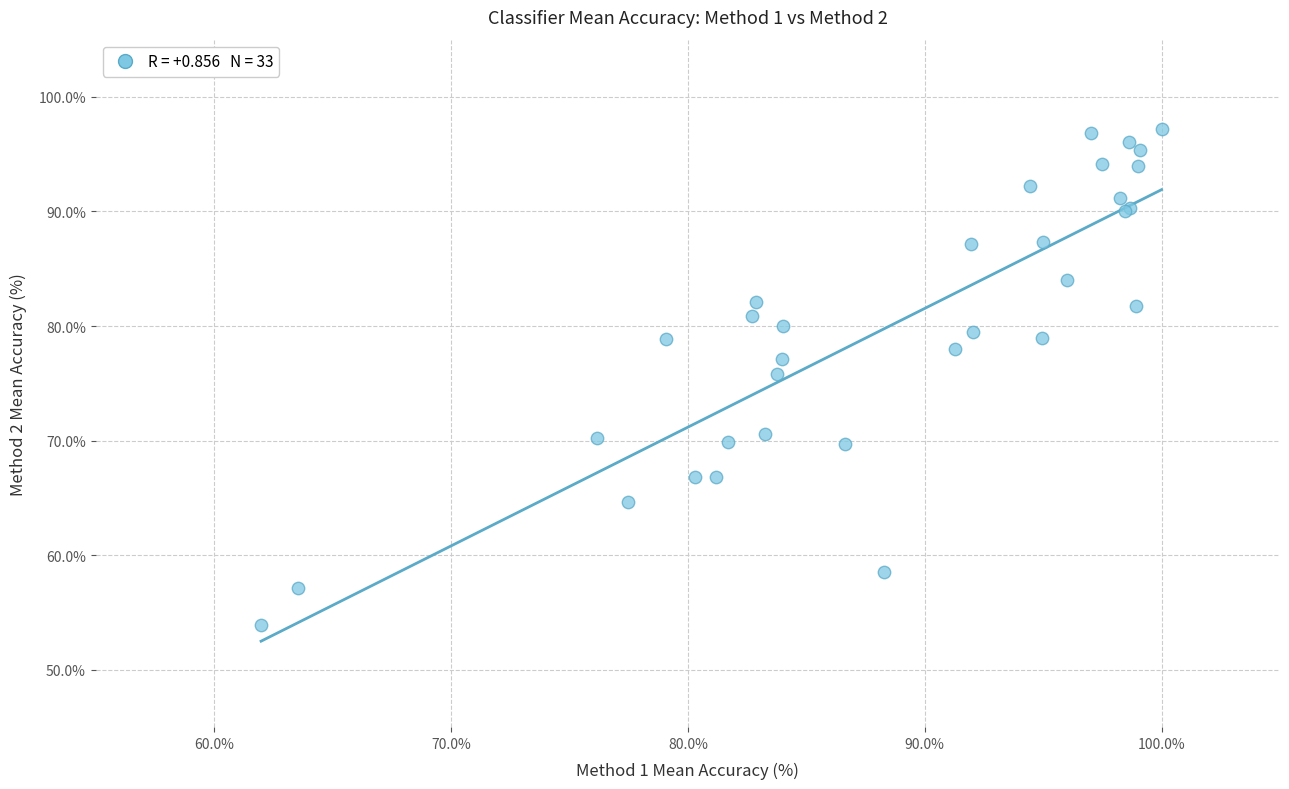

What Y value in the scatter plot is closest to 75?

75.8